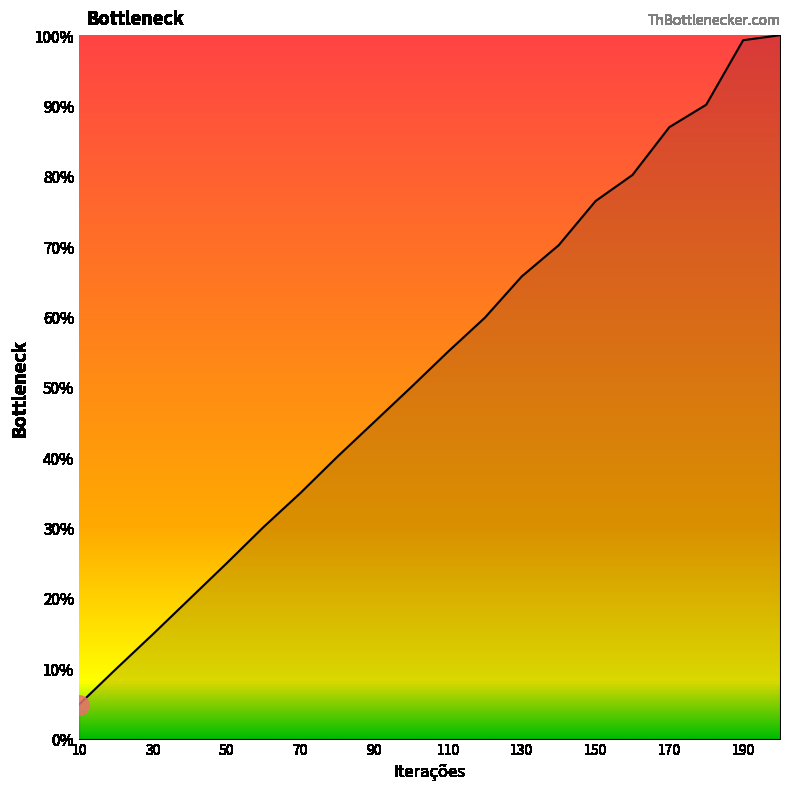

What is the smallest value displayed?

4.8